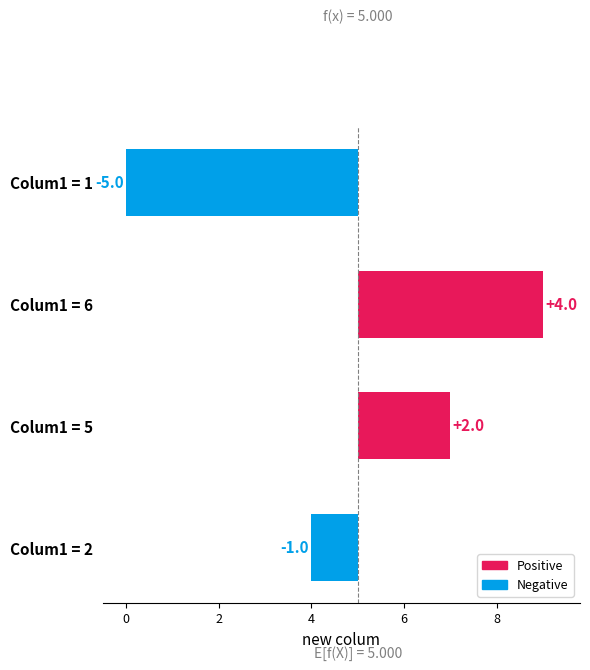

What is the minimum value shown in the chart?

-5